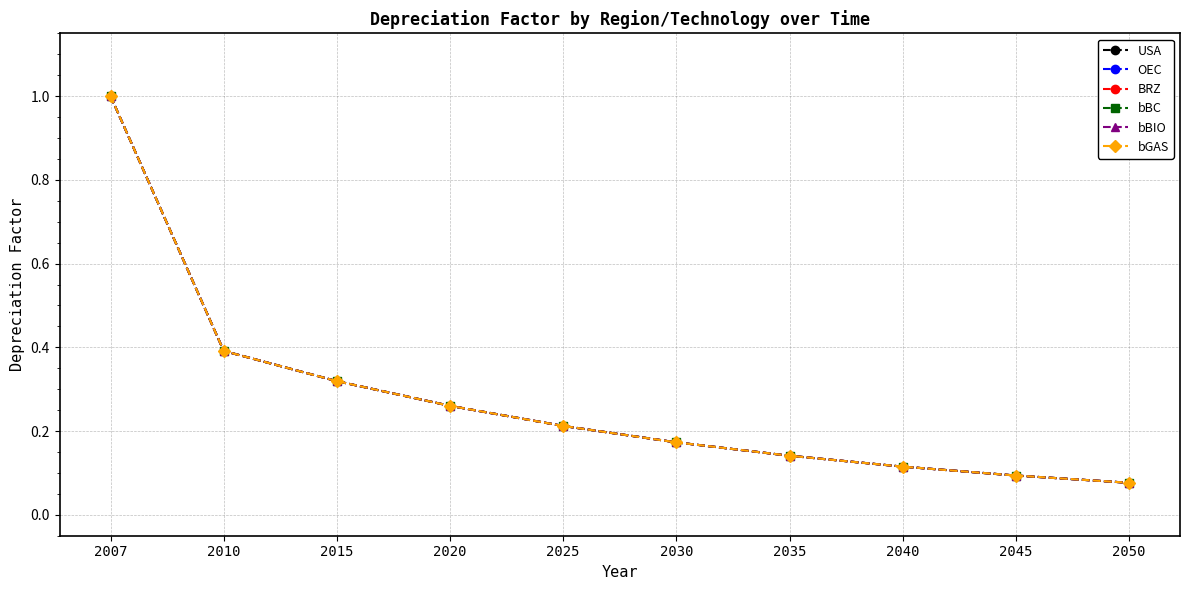

List the labels in order of USA value, largest first.

2007, 2010, 2015, 2020, 2025, 2030, 2035, 2040, 2045, 2050